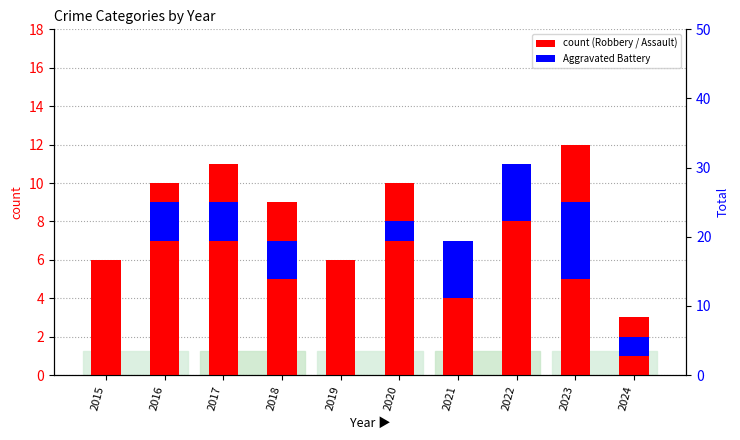

Reading left to right, what are all the values shown in this chart?

Robbery: 2015=6	2016=7	2017=7	2018=5	2019=5	2020=7	2021=4	2022=8	2023=5	2024=1
Aggravated Battery: 2015=0	2016=2	2017=2	2018=2	2019=0	2020=1	2021=3	2022=3	2023=4	2024=1
Aggravated Assault: 2015=0	2016=1	2017=2	2018=2	2019=1	2020=2	2021=0	2022=0	2023=3	2024=1